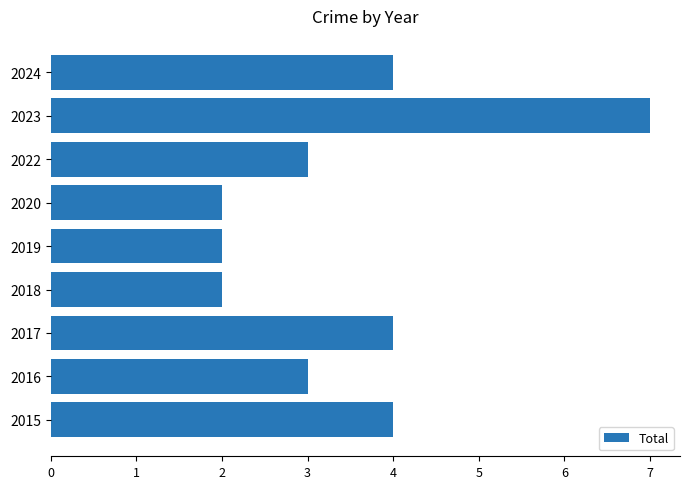

The value at 2019 is 2. True or false?

True